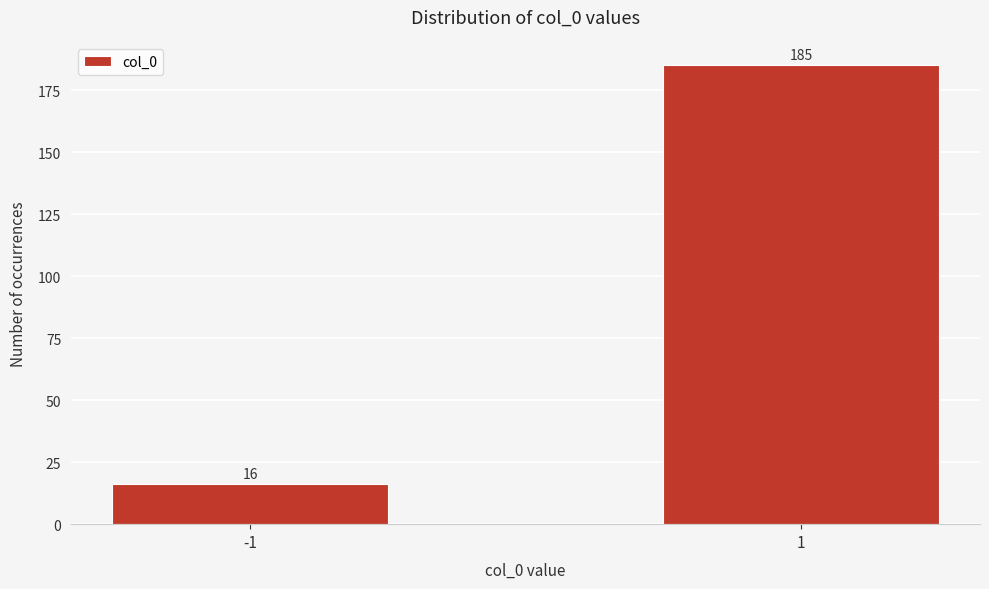

Reading left to right, list all the values displayed in this chart.

16	185